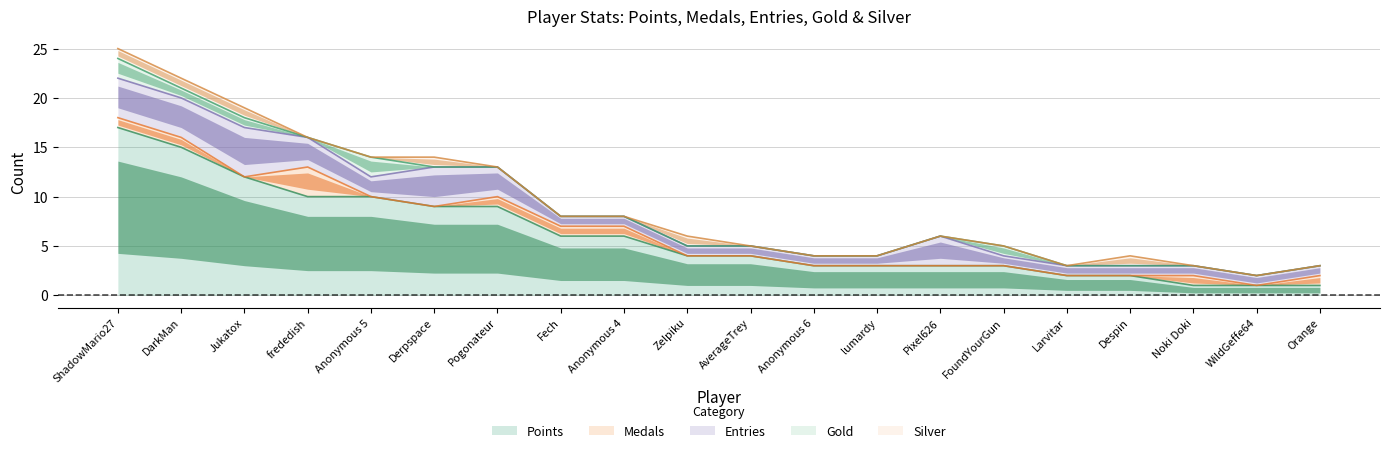

Is it true that Silver equals -1 at lumardy?

False